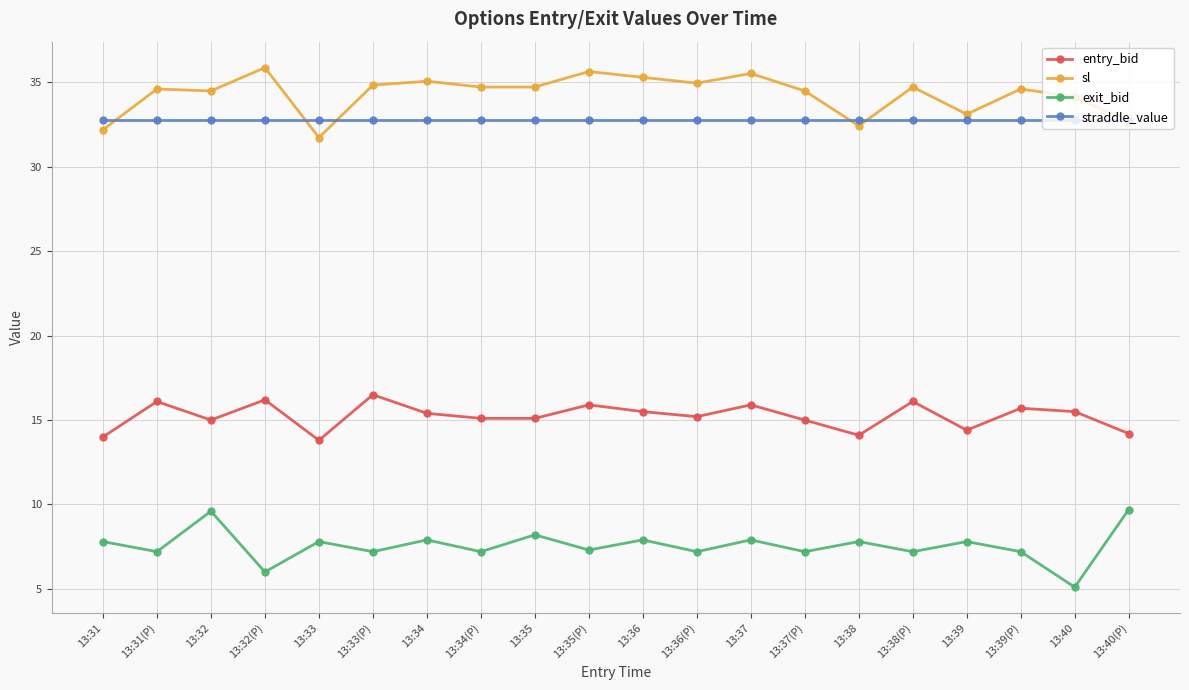

What is the difference between the highest and lowest values at 13:38(P)?

27.5